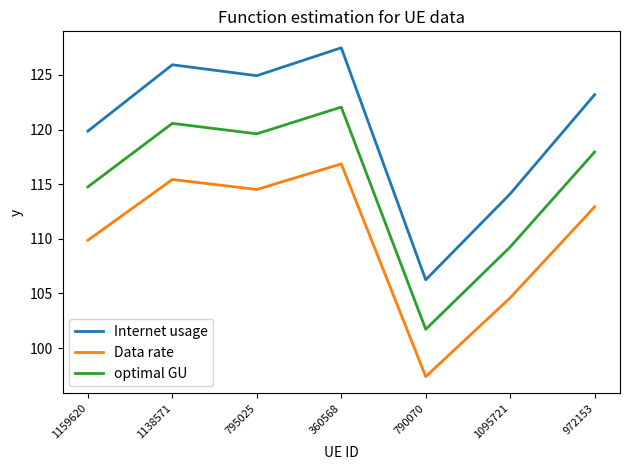

What position from the left is 790070?

5